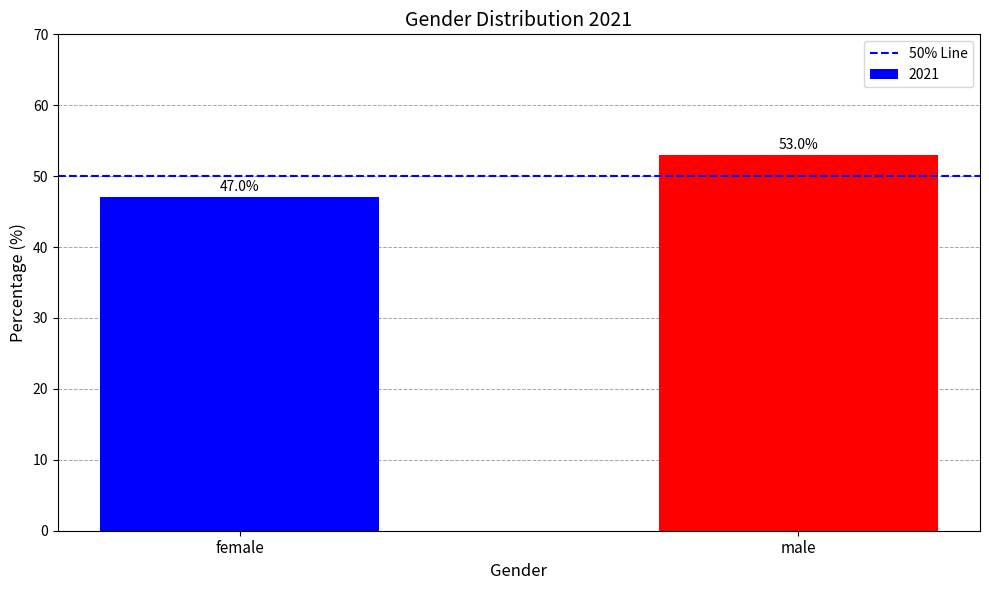

What is the label of the 2nd bar from the right?

female